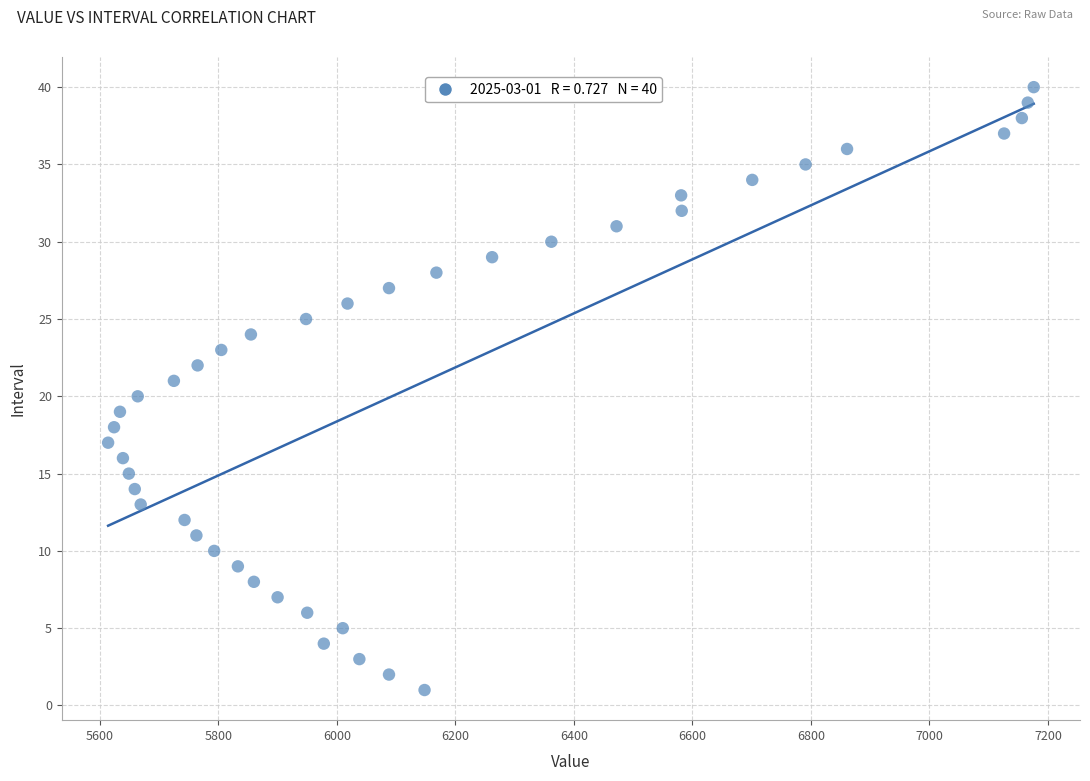

What is the range of Y values (max minus min)?

39